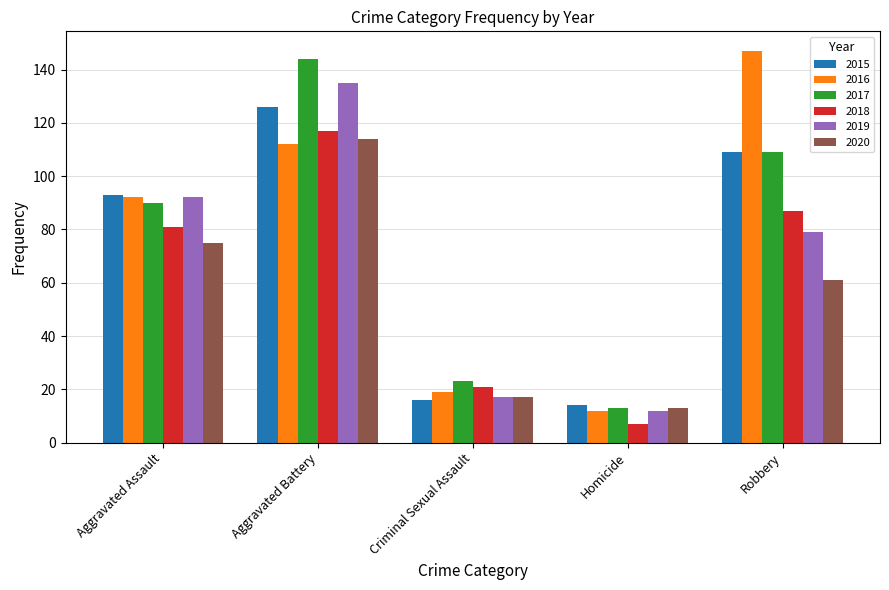

Count the number of data series in this chart.

6